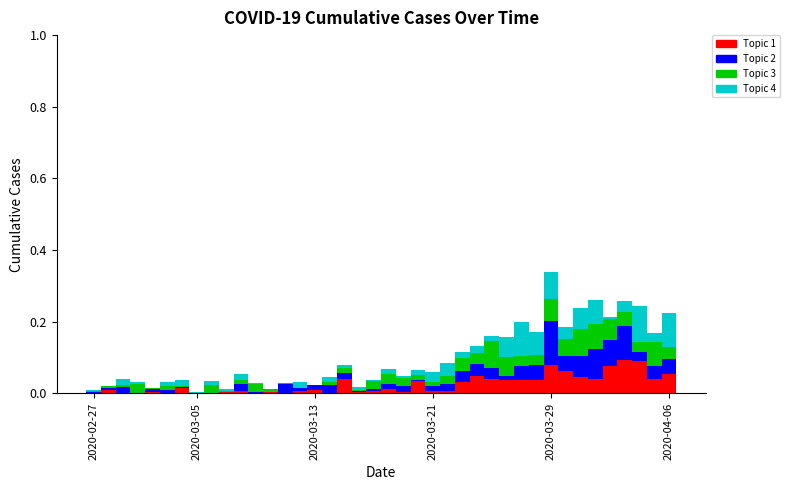

What is the sum of all Topic 1 values?

1.0